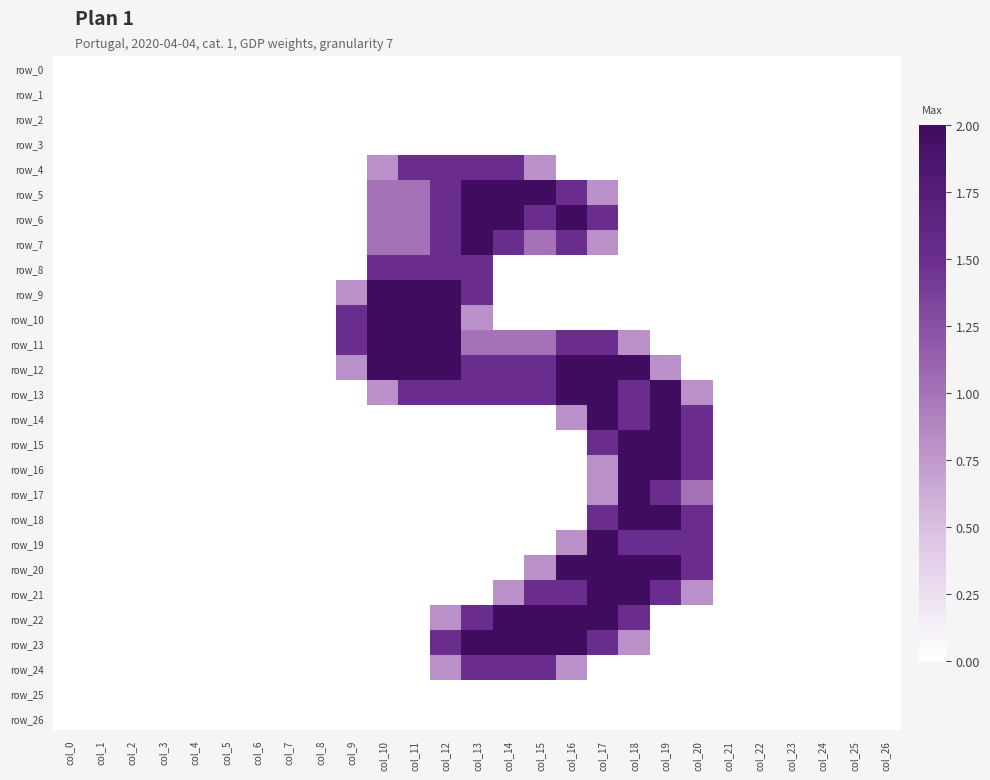

At which category is the sum across all series the highest?

col_17